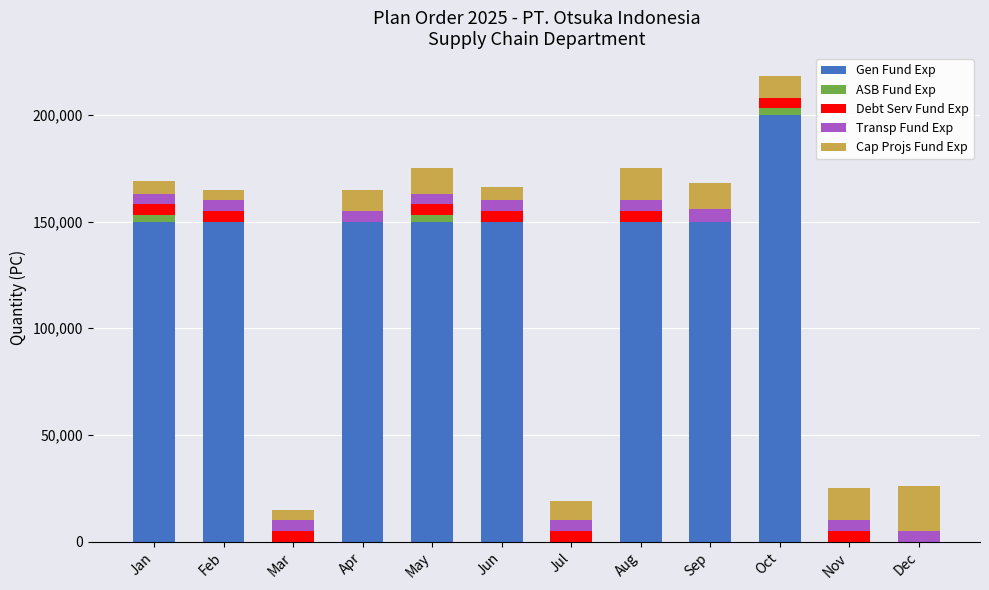

The Gen Fund Exp series shows 245932 at Feb. True or false?

False